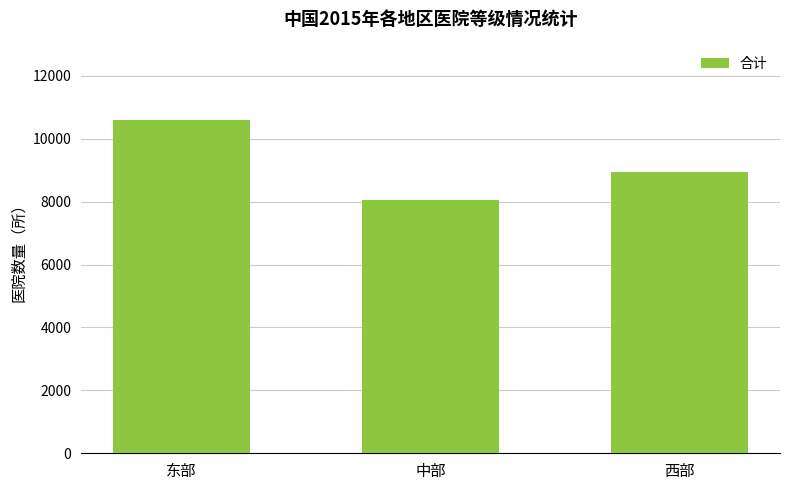

What is the change in value from 东部 to 中部?

-2535